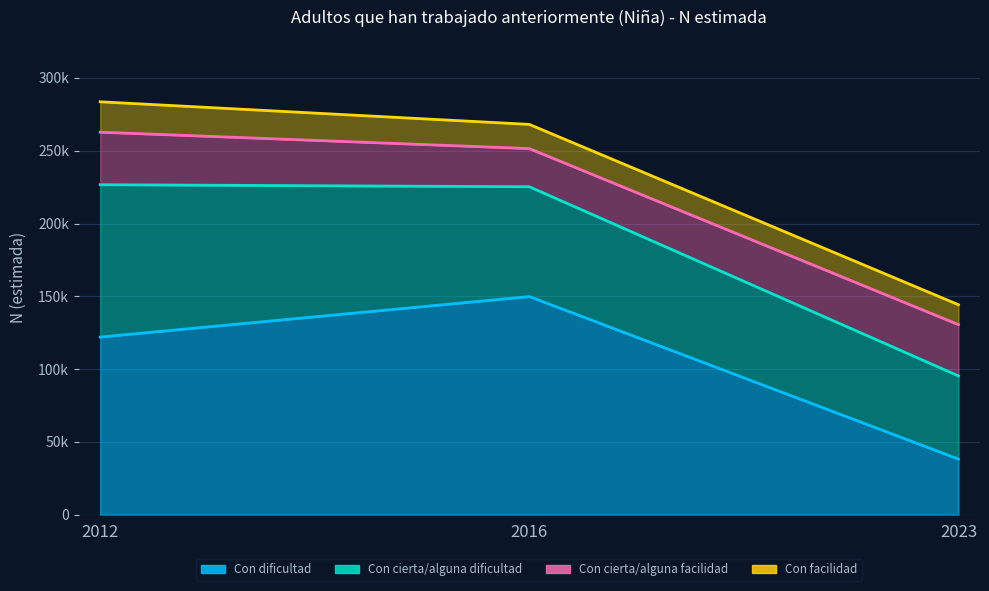

What is the value of the Con facilidad point at the 2nd from the left?

16613